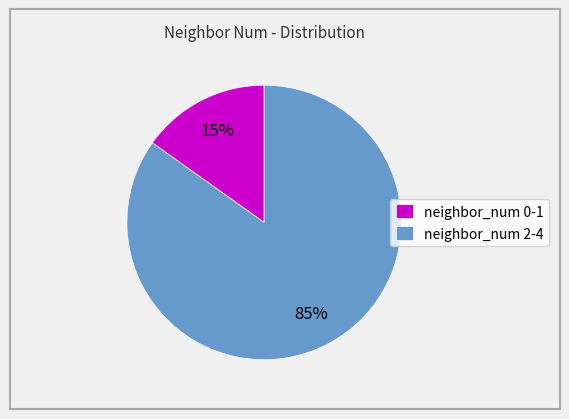

To the nearest percent, what portion does neighbor_num 0-1 represent?

15%